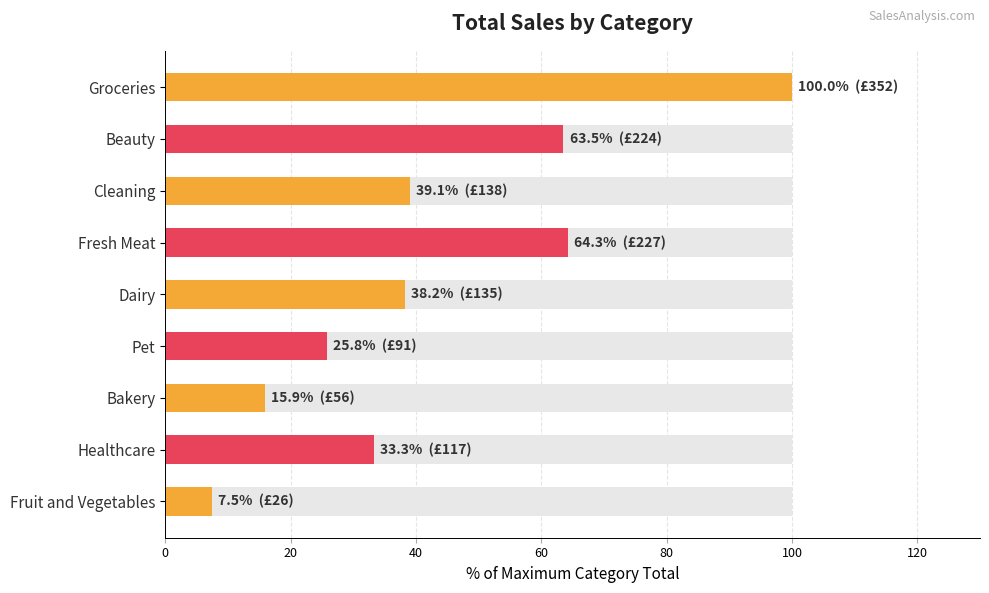

What position from the left is Pet?

6